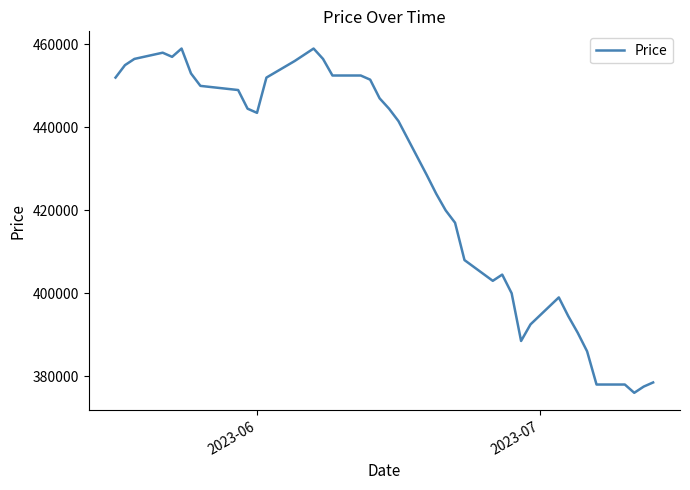

What is the greatest value displayed?

459000